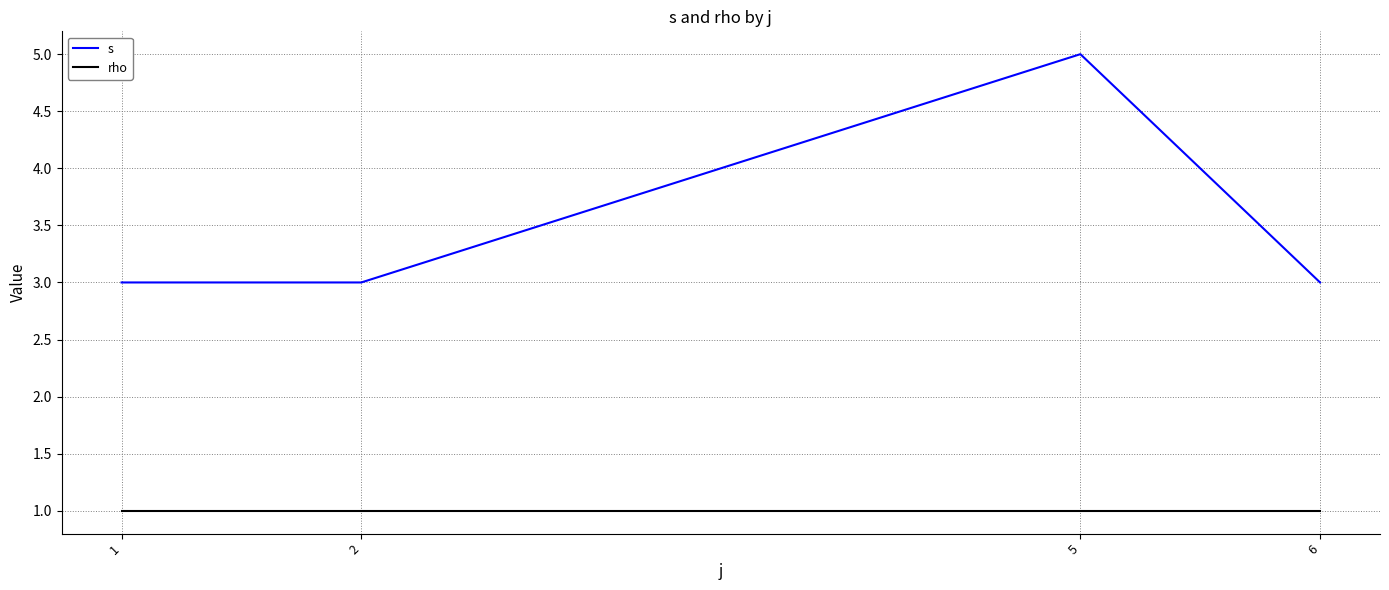

Read the rho value at 5.

1